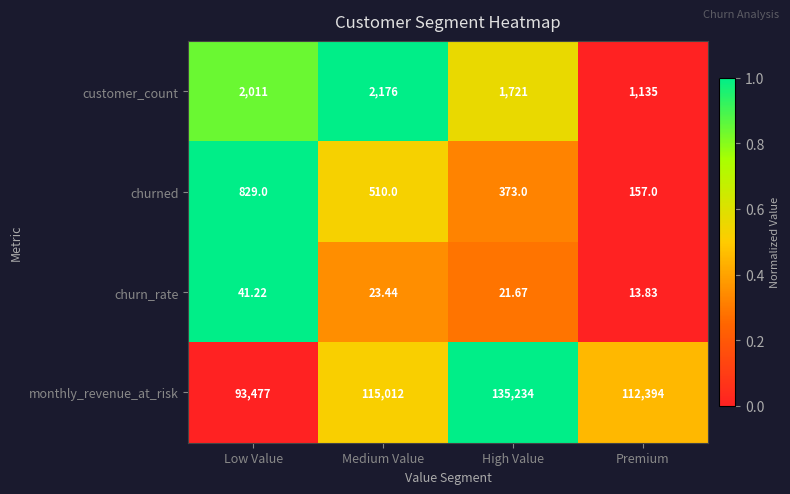

Which series has the largest range (max minus min)?

monthly_revenue_at_risk